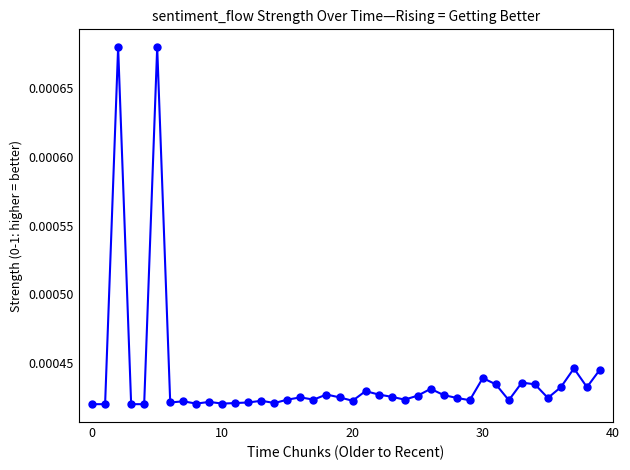

How many values are between 0 and 1?

40